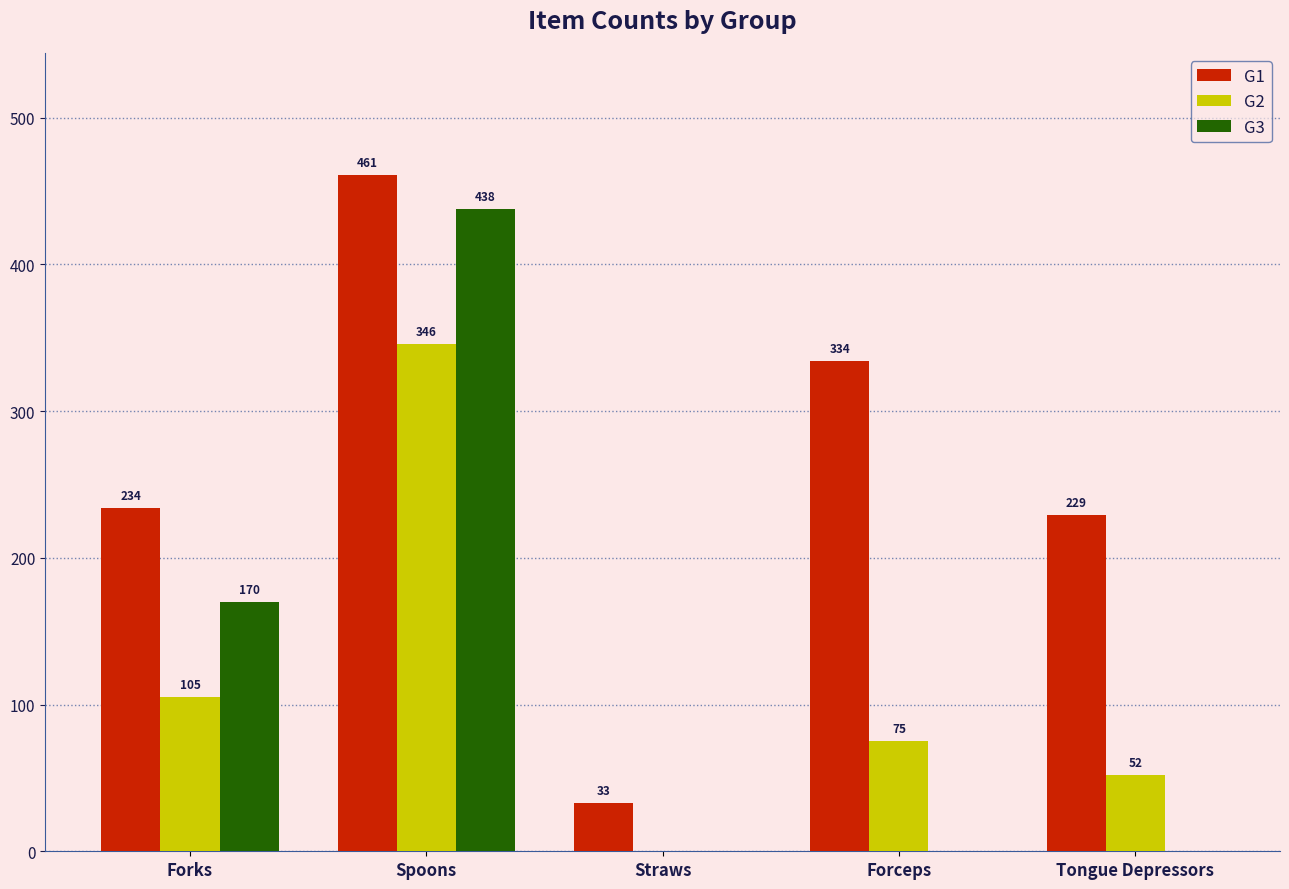

What is the total value across all series at Tongue Depressors?

281